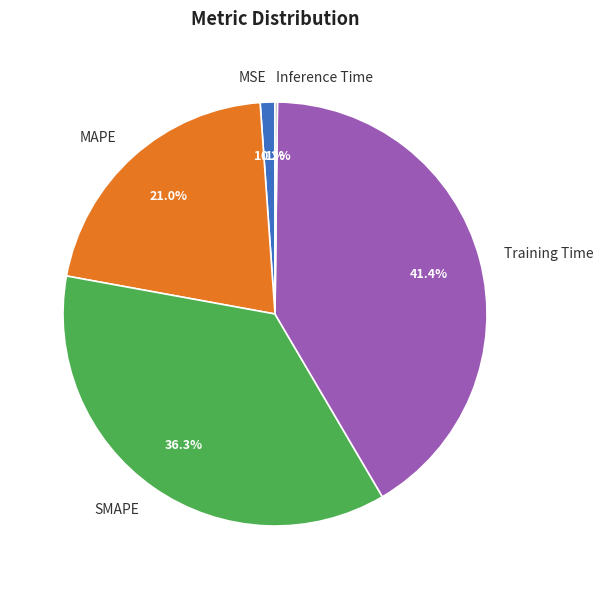

Which category has the biggest portion of the pie?

Training Time